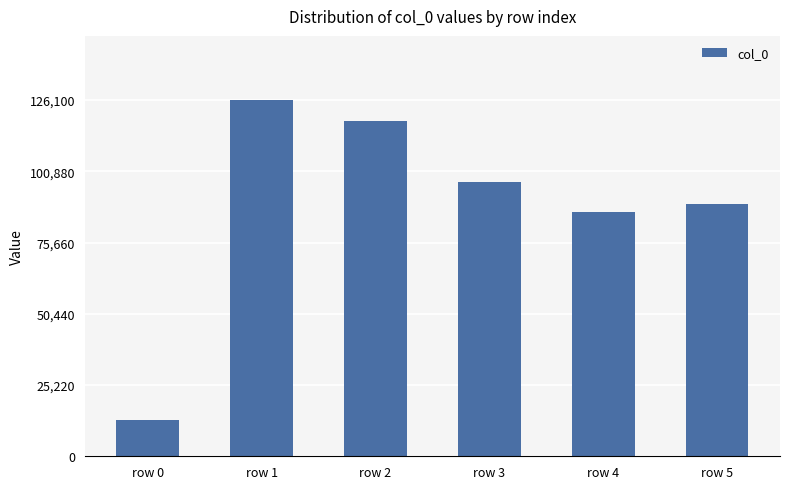

How many bars are there in total?

6